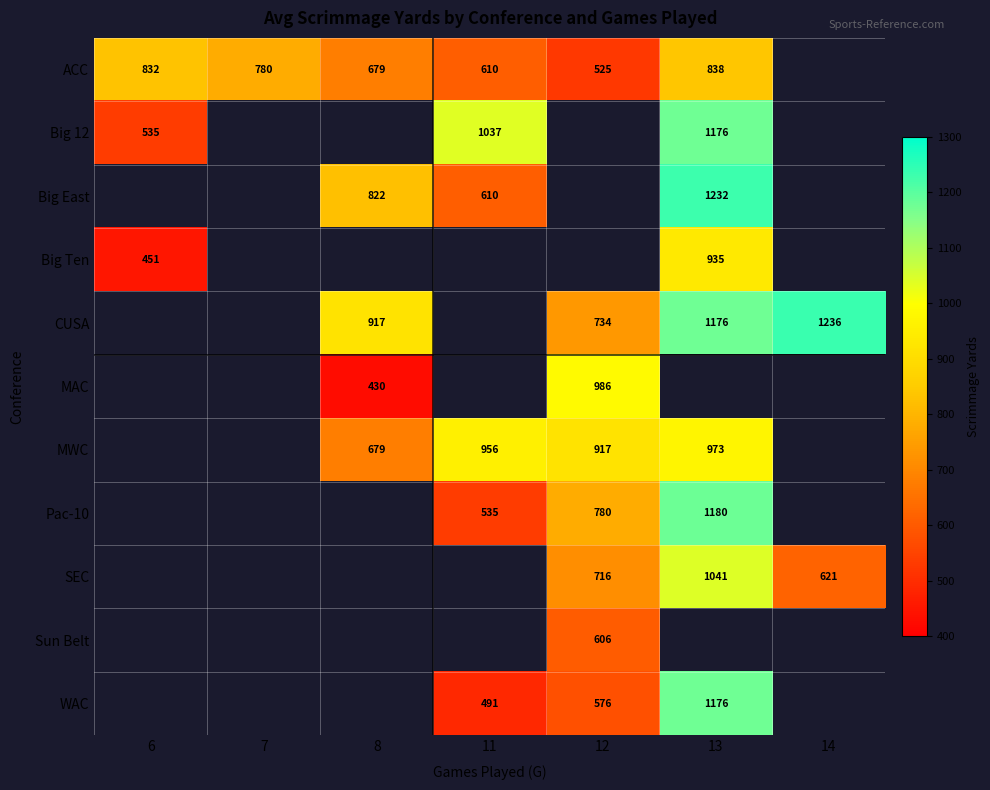

How many data points does each series have?

7